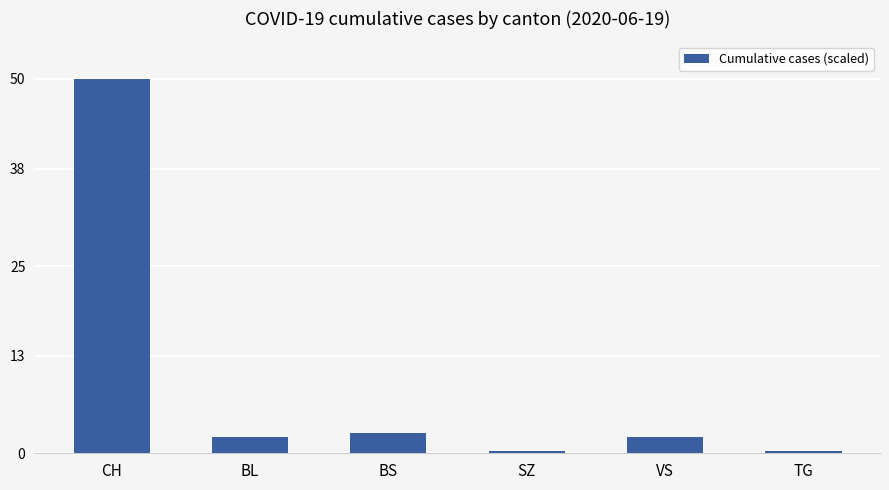

What is the difference between the maximum and minimum values?

49.7